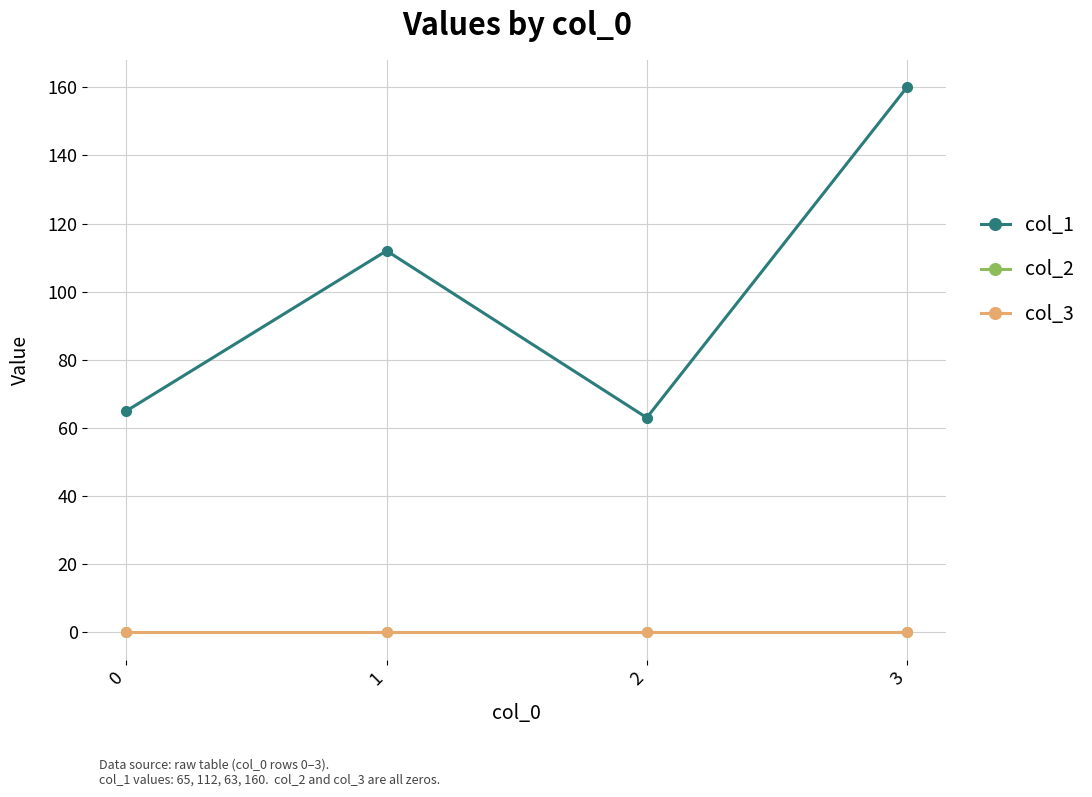

What is the value of the col_1 point at the 1st from the left?

65